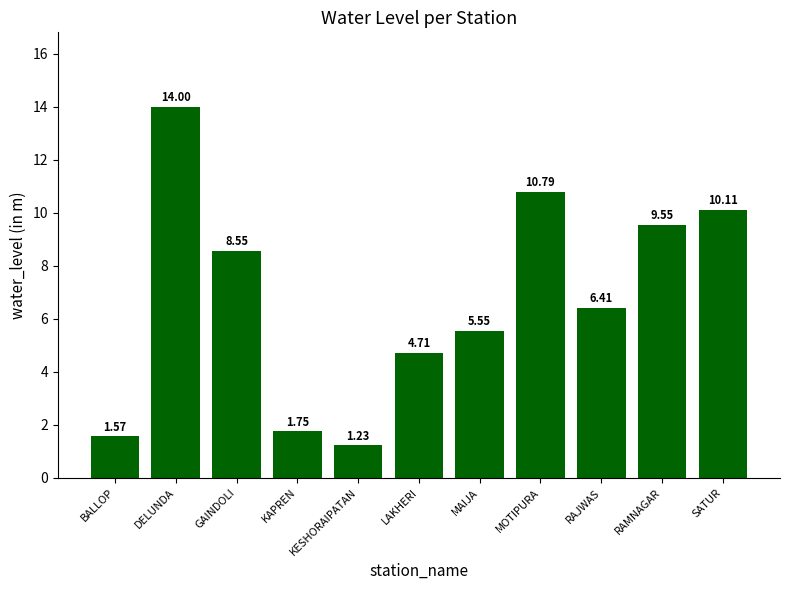

What is the change in value from KAPREN to MAIJA?

+3.8